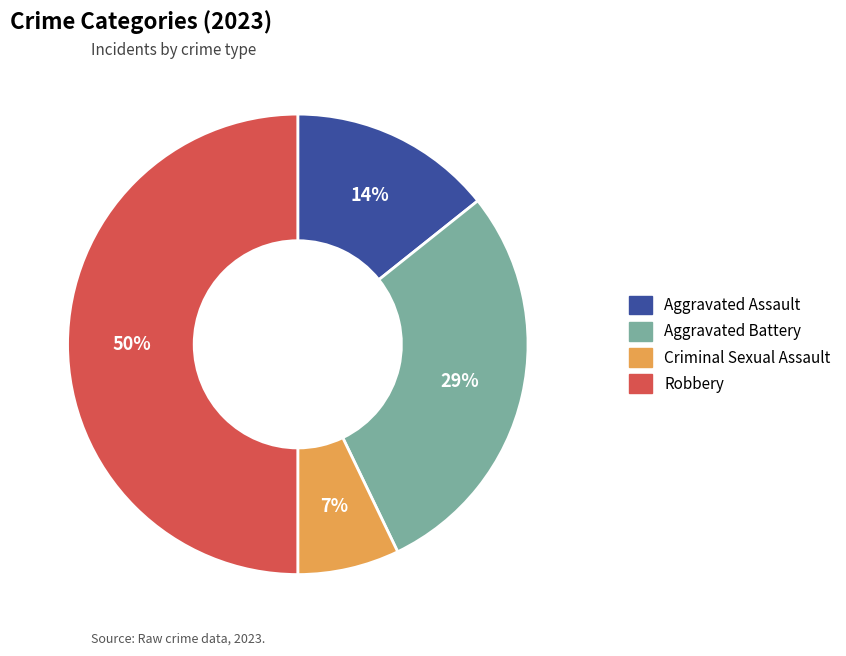

Which category has the smallest portion of the pie?

Criminal Sexual Assault